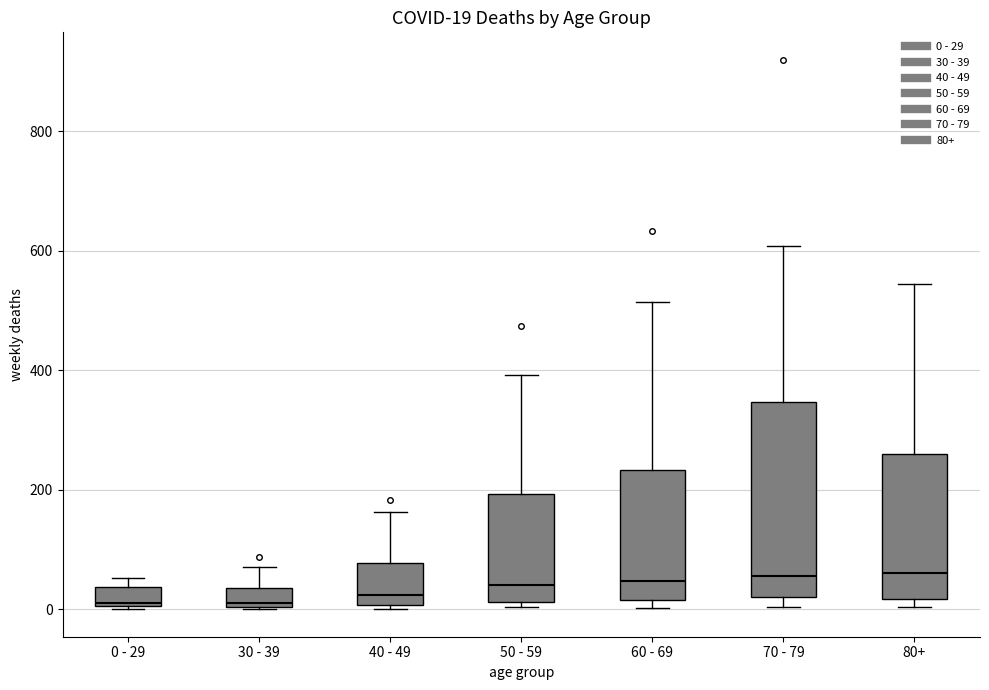

Comparing the boxes themselves (not the whiskers), which one is the tallest?

70 - 79